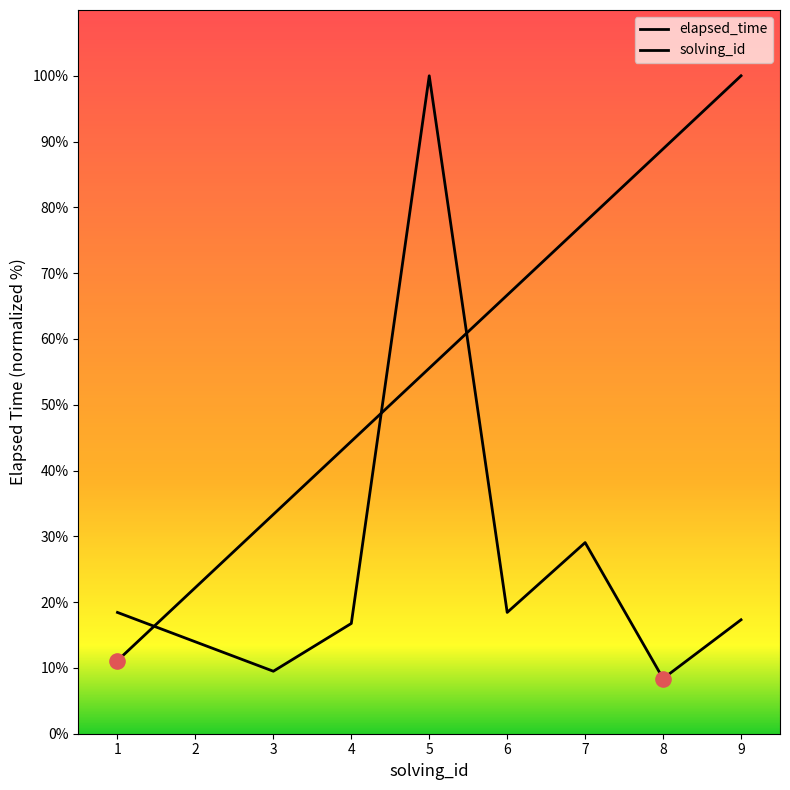

What is the total value across all series at 6?

85.1